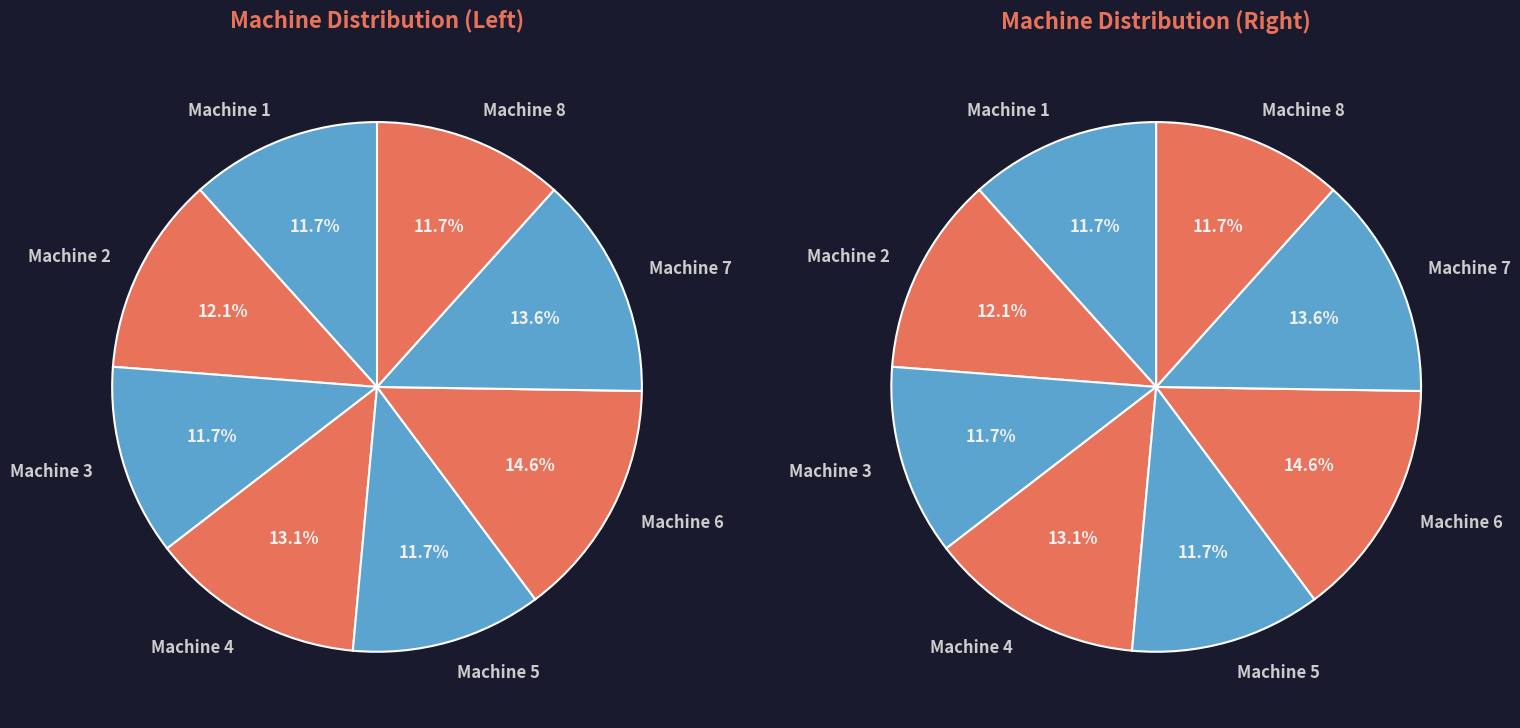

What percentage is NOT represented by Machine 6?

85.4%